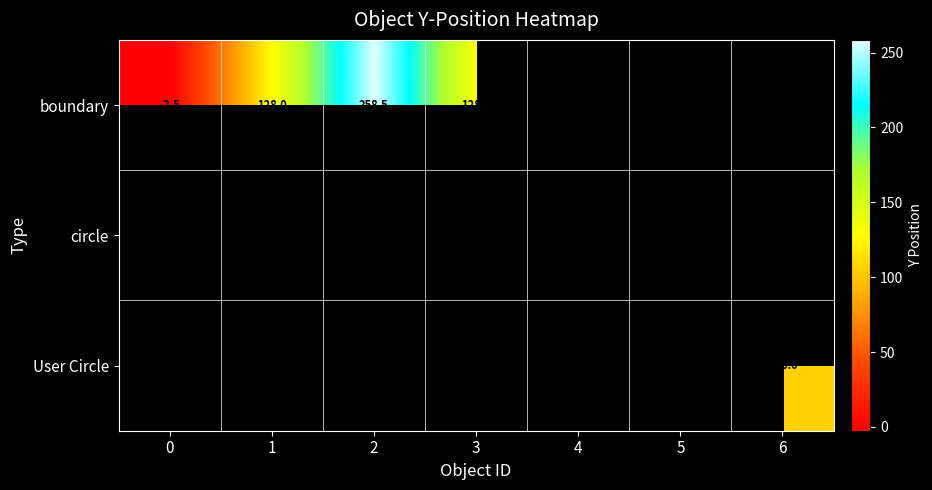

The User Circle series shows 166.4 at 6. True or false?

False